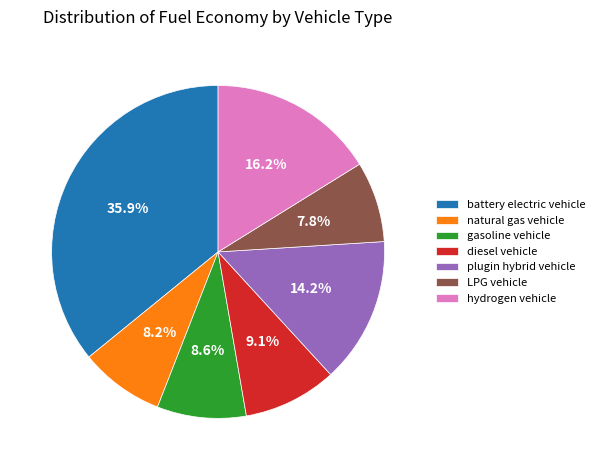

Does LPG vehicle represent more than half of the total?

No